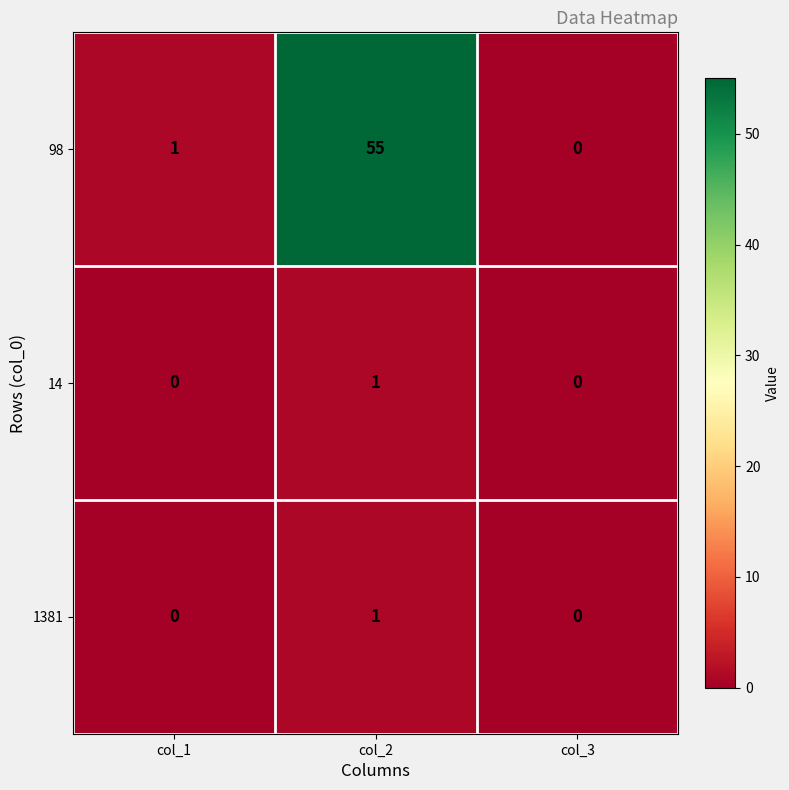

The value of 98 at col_3 is 36. True or false?

False